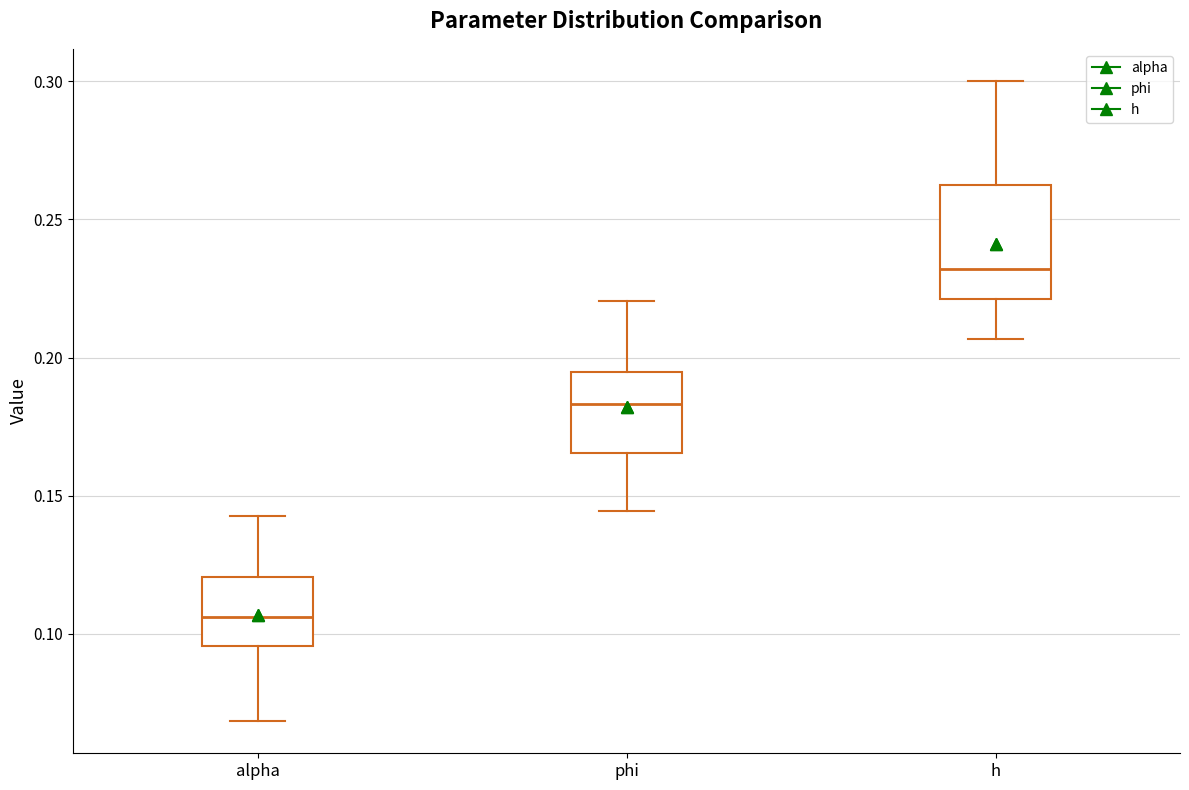

Which box's median line is the highest?

h